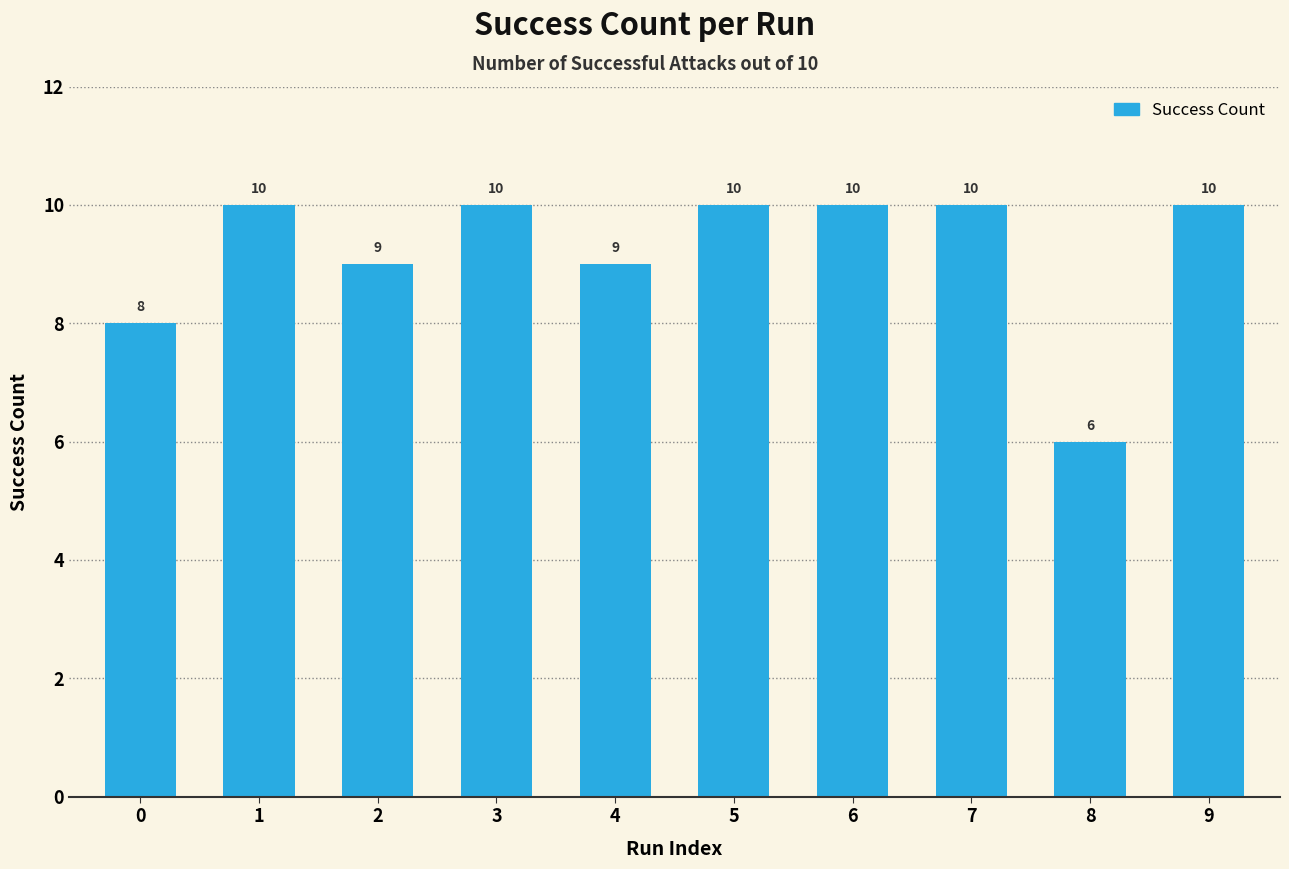

The chart shows a value of 16 at 5. True or false?

False